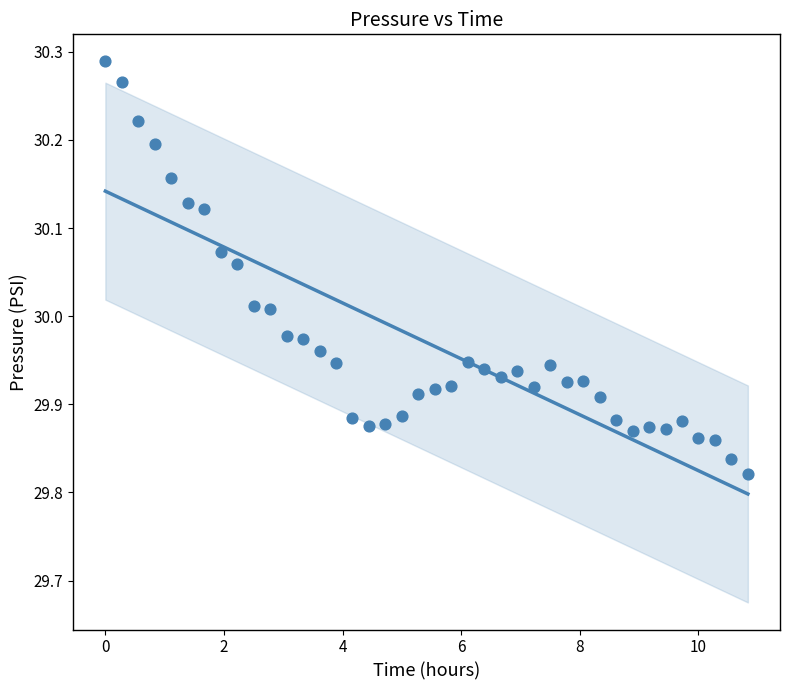

What is the range of Y values (max minus min)?

0.5